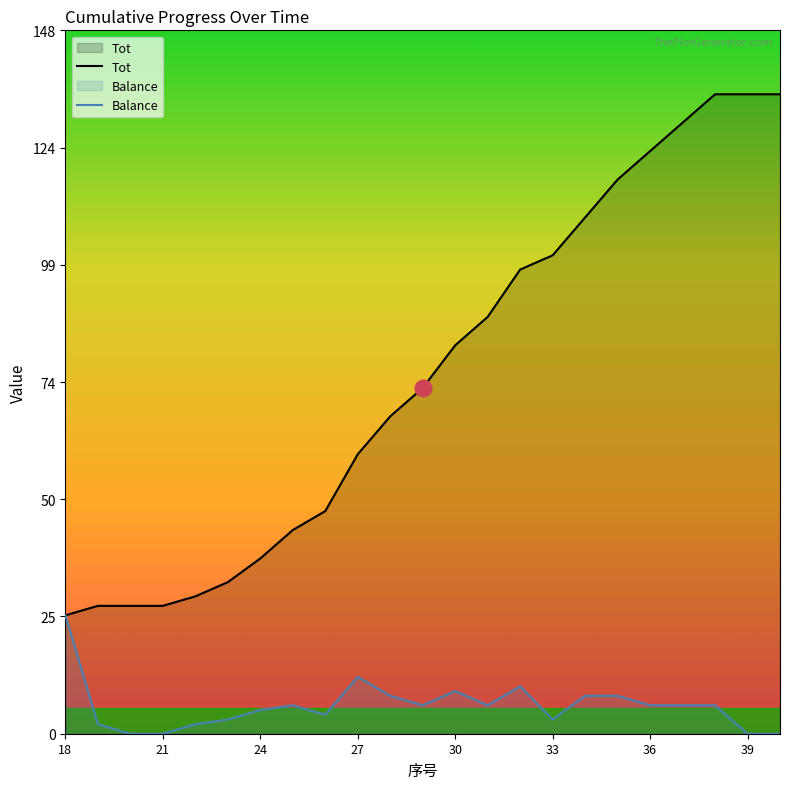

Count the number of categories in the chart.

23